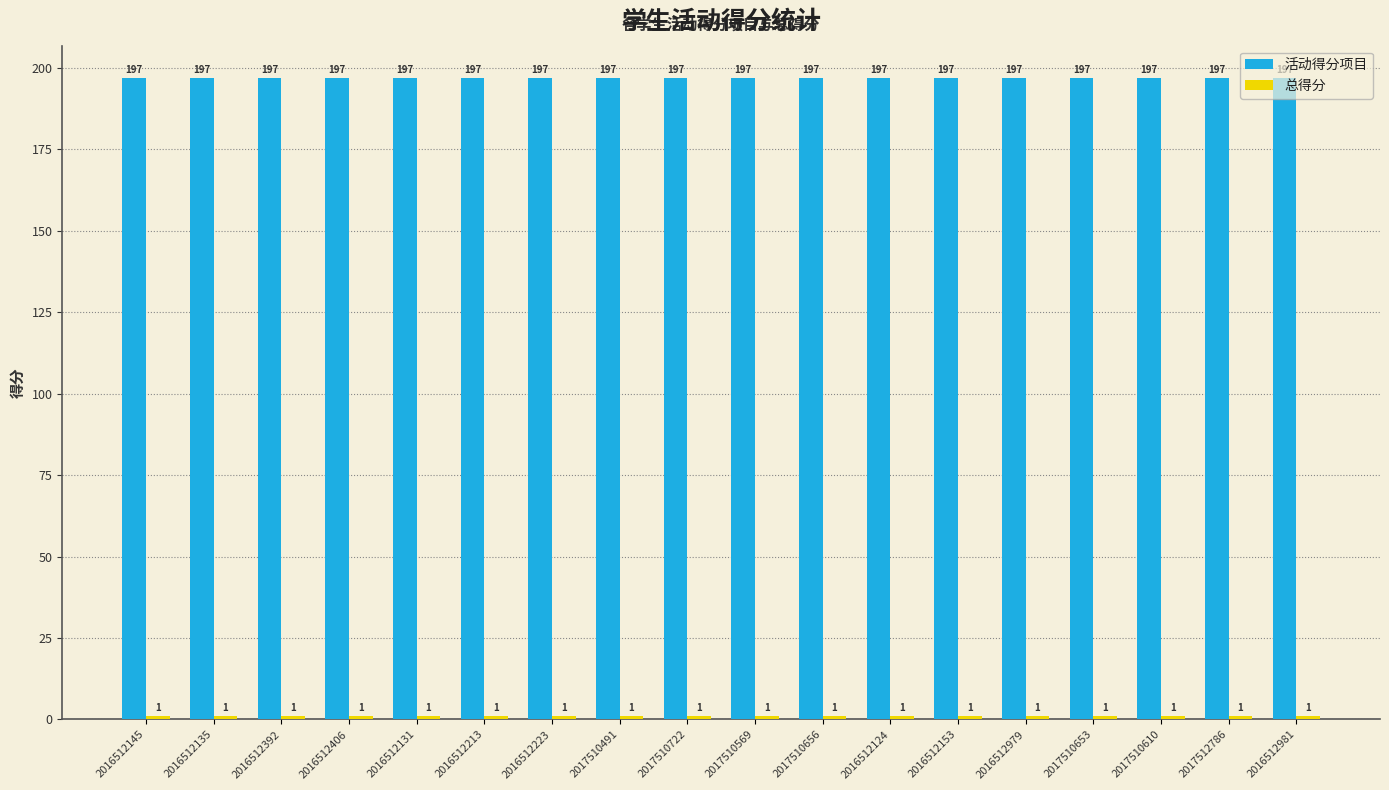

At how many categories does at least one series exceed 158?

18